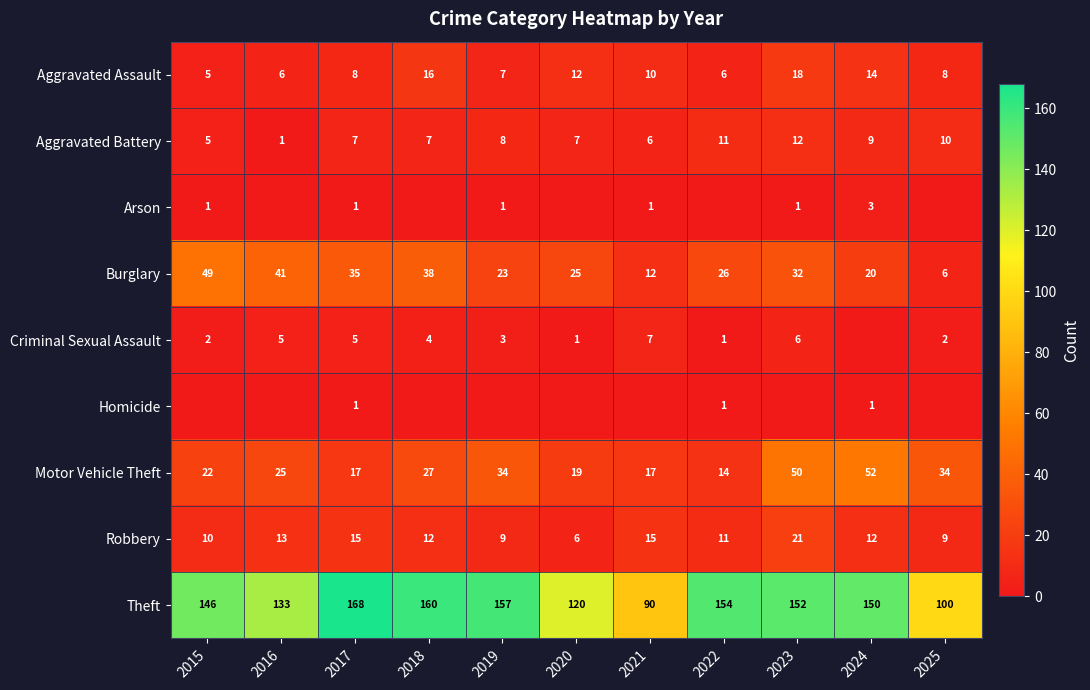

List the labels in order of Theft value, smallest first.

2021, 2025, 2020, 2016, 2015, 2024, 2023, 2022, 2019, 2018, 2017